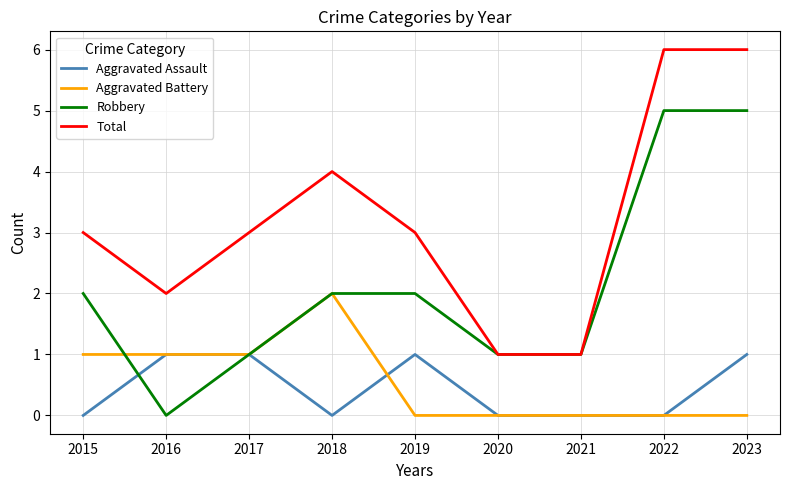

What is the sum of all Aggravated Battery values?

5